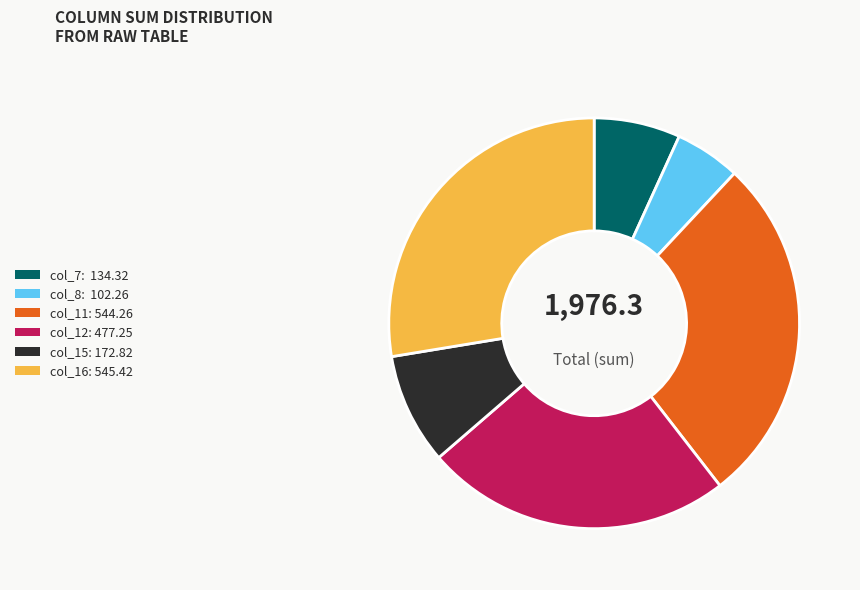

Which slice is the smallest?

col_8: 102.26